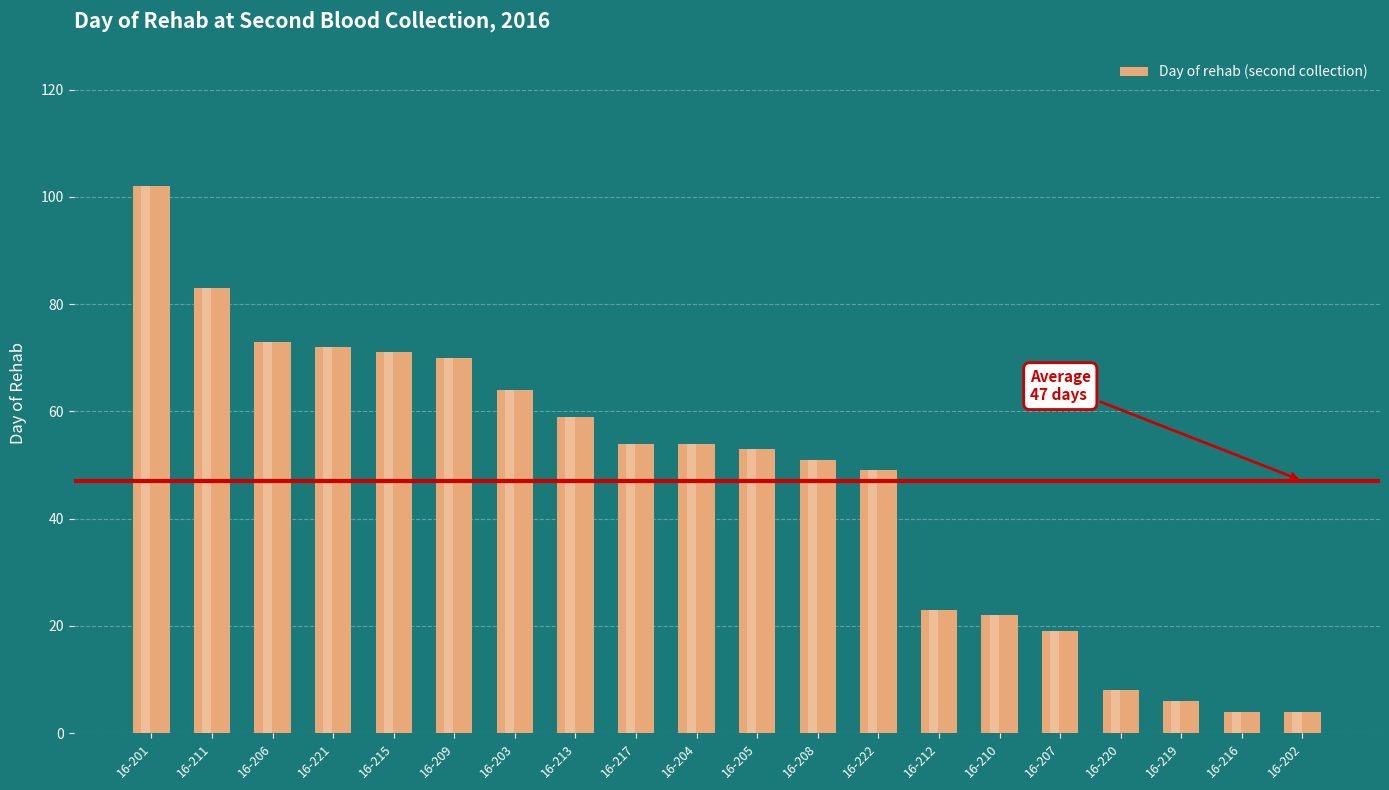

Approximately how many times larger is the value at 16-213 compared to 16-210?

2.7